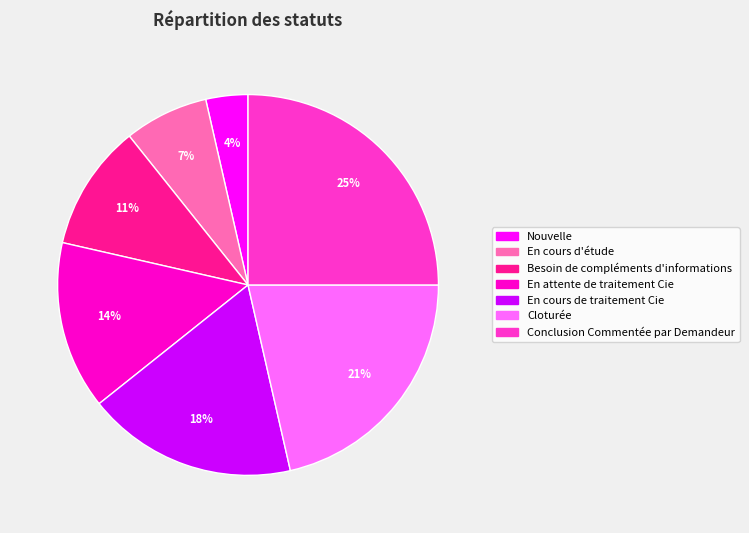

What is the largest slice in the pie chart?

Conclusion Commentée par Demandeur